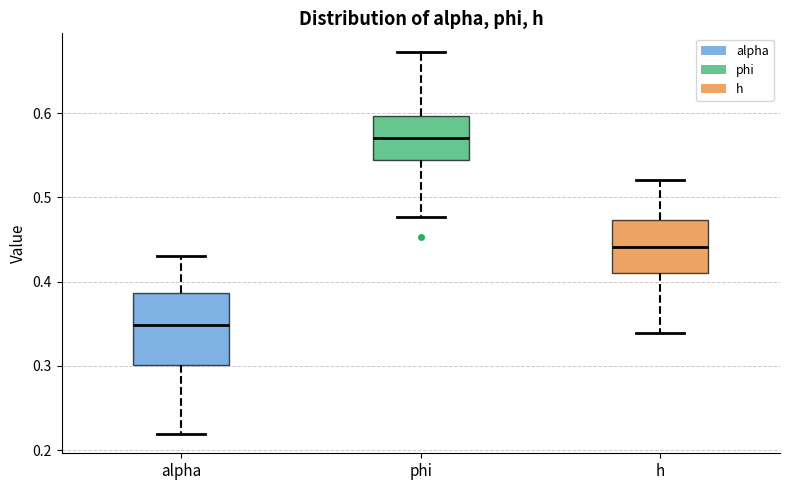

Which box is the tallest, from its lower edge to its upper edge?

alpha